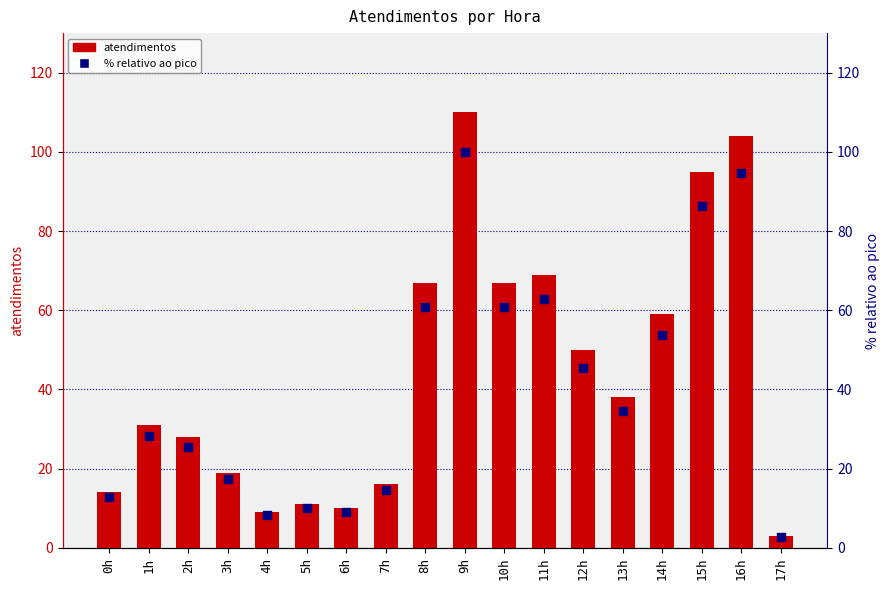

Which series contains the highest Y value?

atendimentos